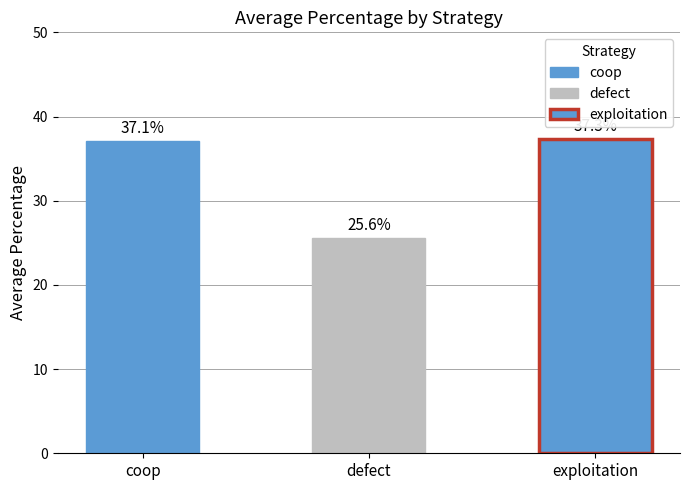

Rank the categories by value from lowest to highest.

defect, coop, exploitation